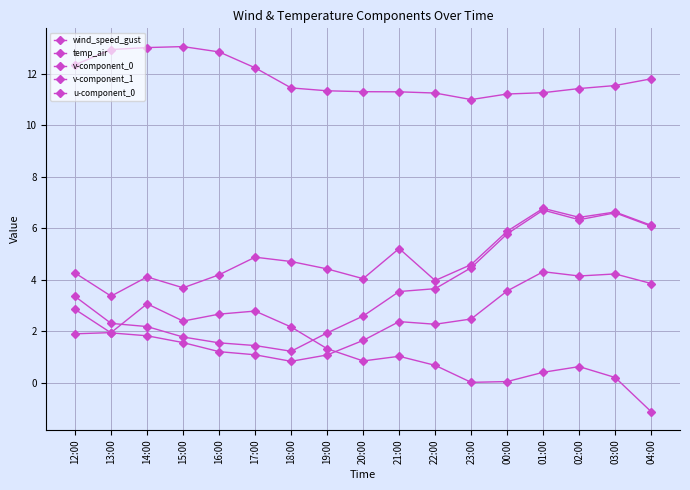

Count the number of data series in this chart.

5